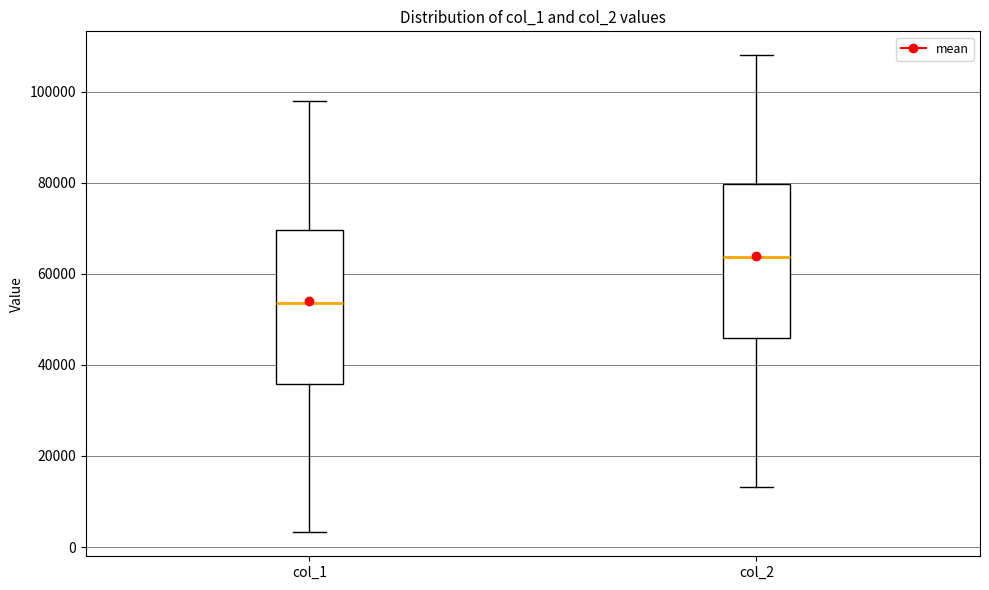

Reading left to right, read every box against the y-axis: the position of its median line, the range the box covers, and the ends of its whiskers. The values are not printed on the chart, so give them approximately, as read against the axis.

col_1: median 54000, box 36000 to 70000, whiskers 4000 to 98000
col_2: median 64000, box 46000 to 80000, whiskers 14000 to 108000